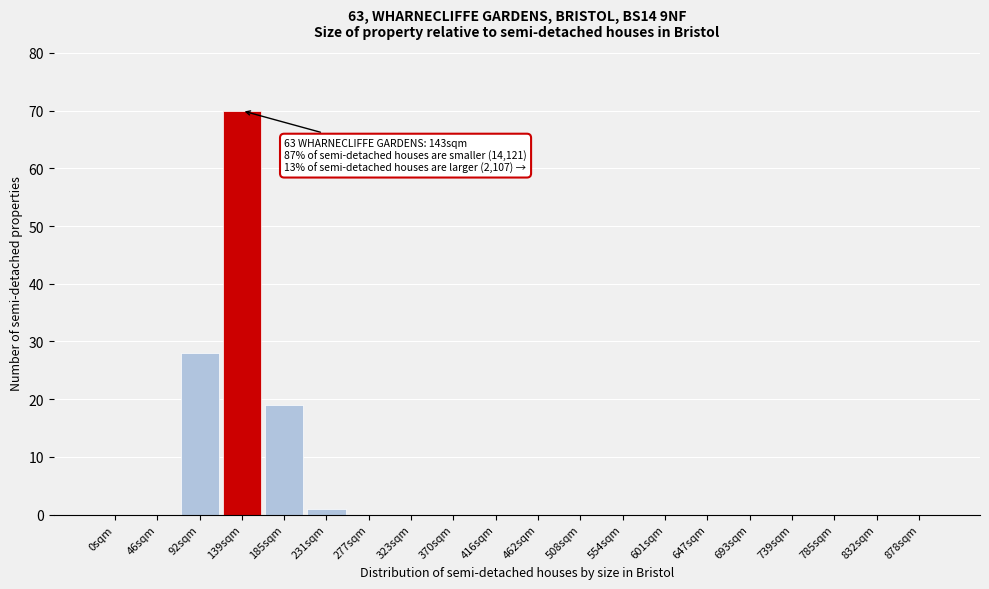

Reading right to left, transcribe all the data shown in this chart.

878sqm=0	832sqm=0	785sqm=0	739sqm=0	693sqm=0	647sqm=0	601sqm=0	554sqm=0	508sqm=0	462sqm=0	416sqm=0	370sqm=0	323sqm=0	277sqm=0	231sqm=1	185sqm=19	139sqm=70	92sqm=28	46sqm=0	0sqm=0